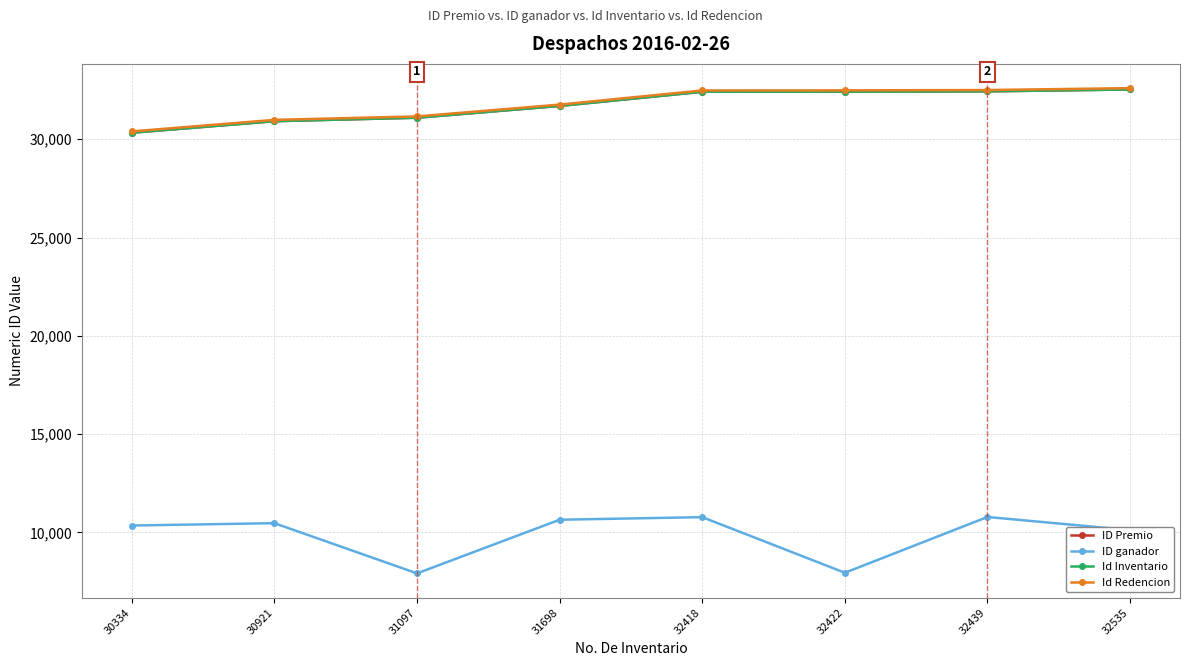

Is it true that ID ganador equals 7913 at 31097?

True